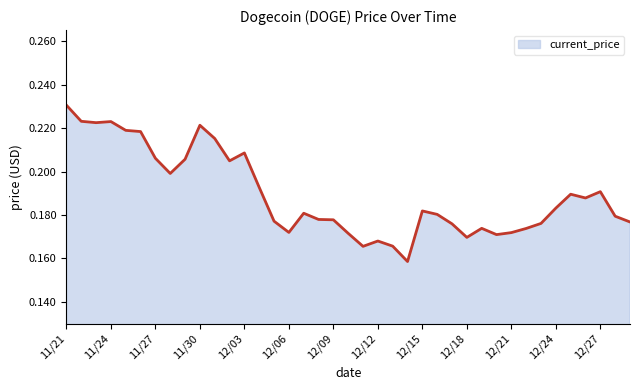

What is the value of the 8th point from the left?

0.2